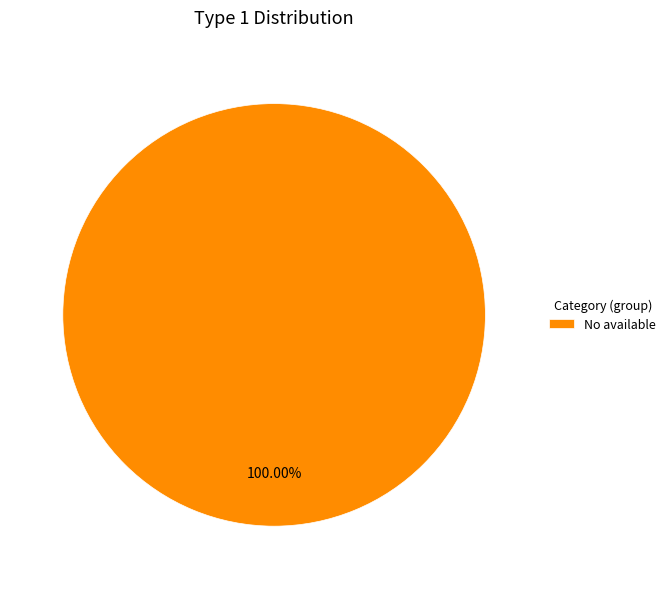

Is there any slice that represents more than half of the pie?

Yes